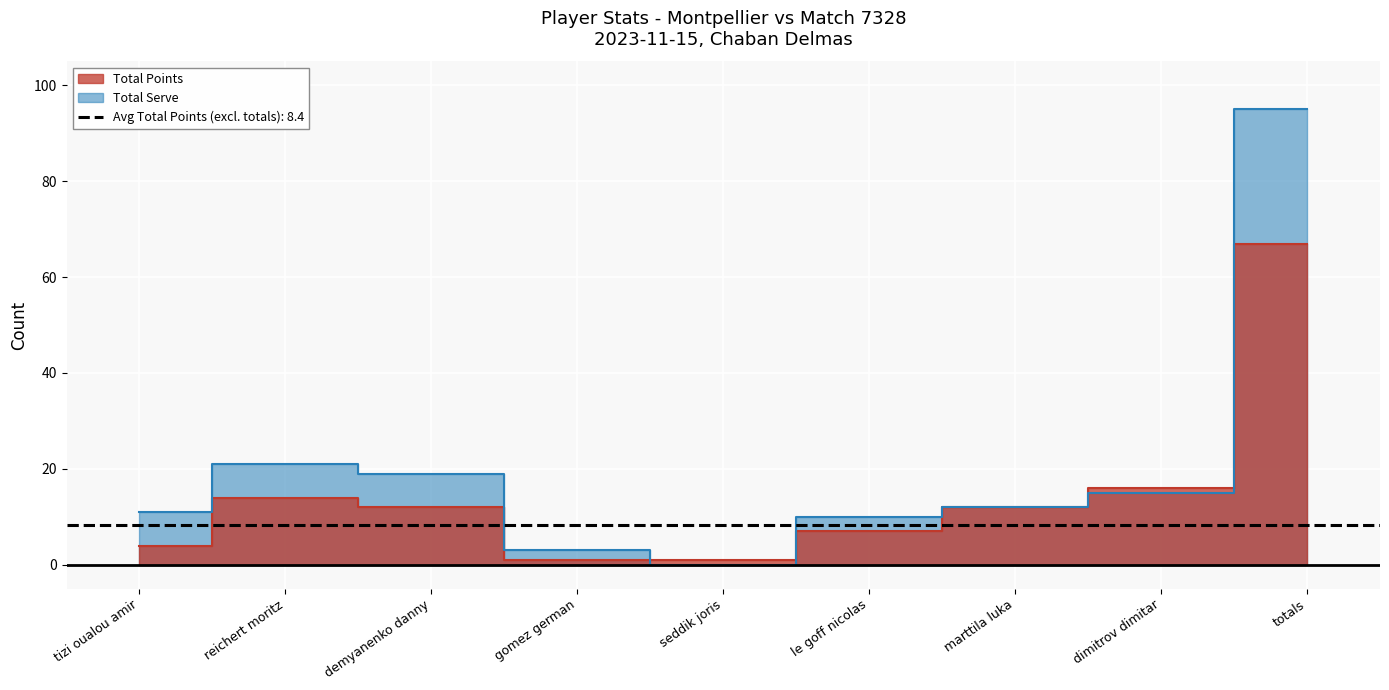

What are all the series names shown in the legend?

Total Points, Total Serve